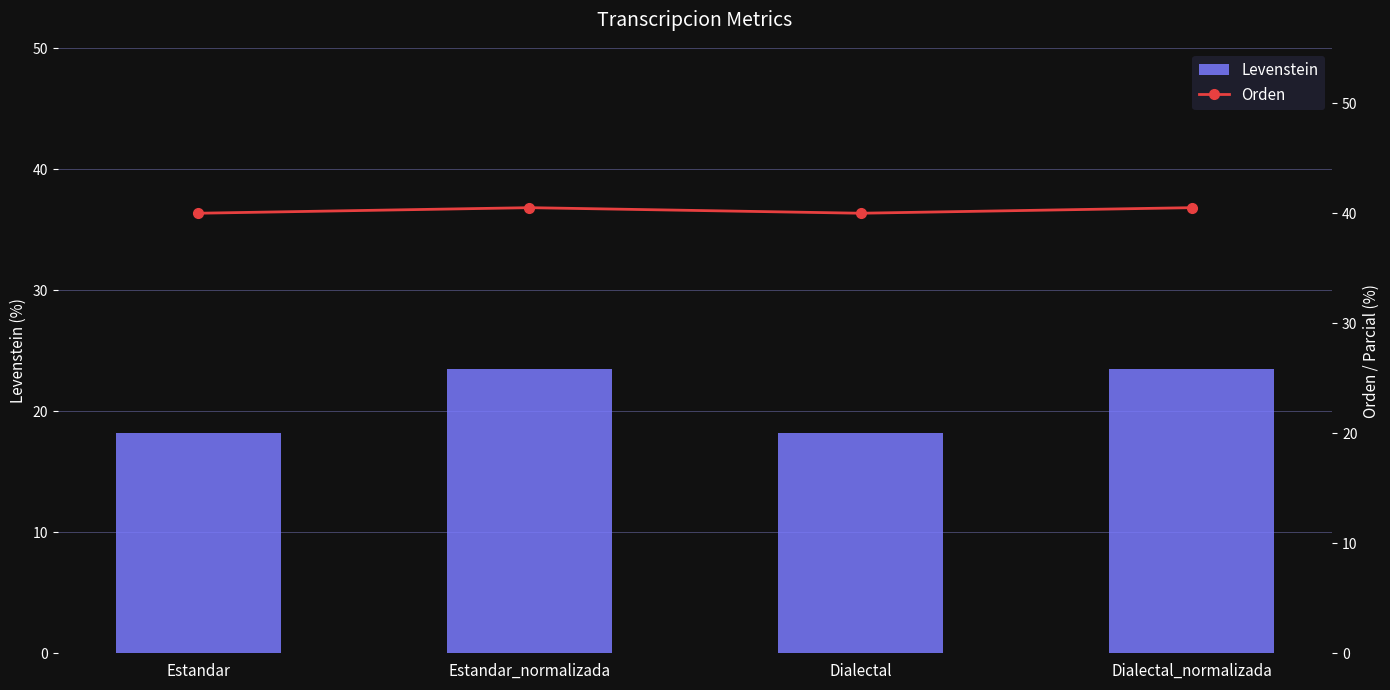

What are all the series names shown in the legend?

Levenstein, Orden